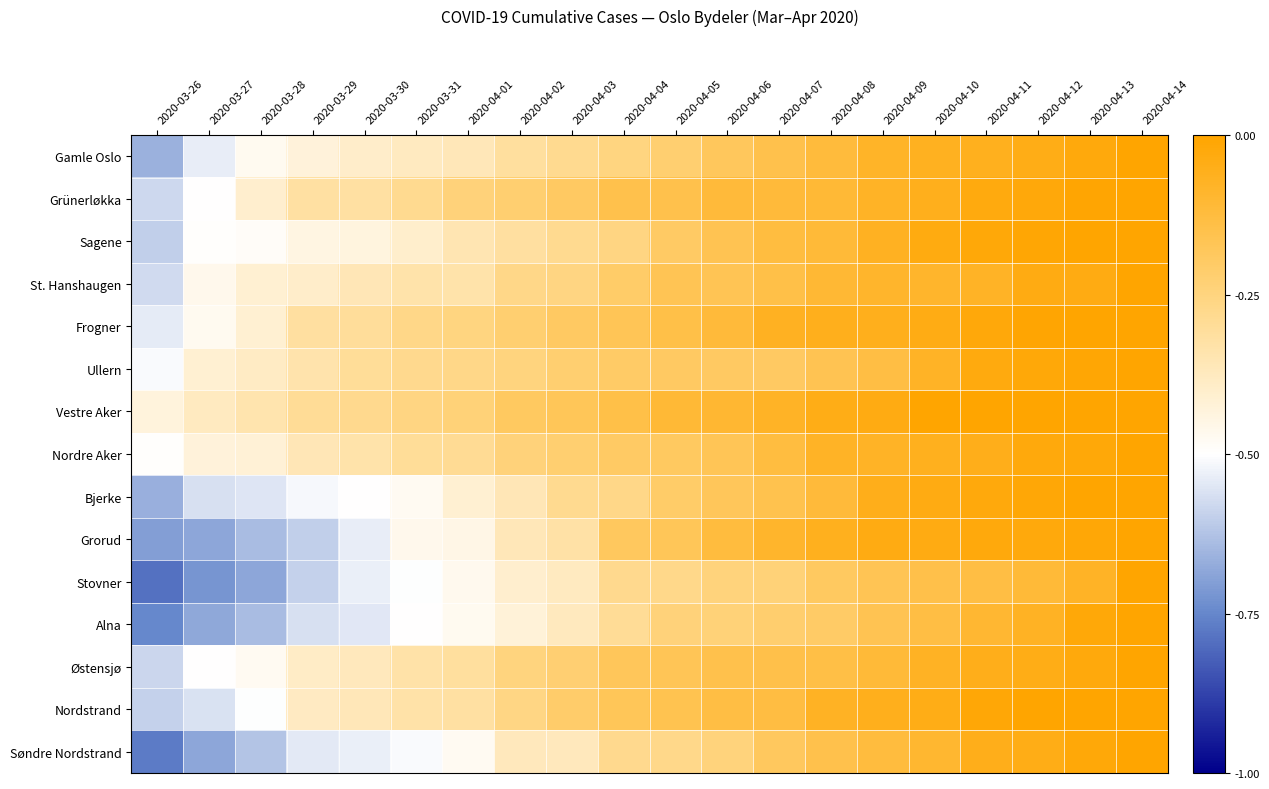

Which series has the largest range (max minus min)?

Stovner